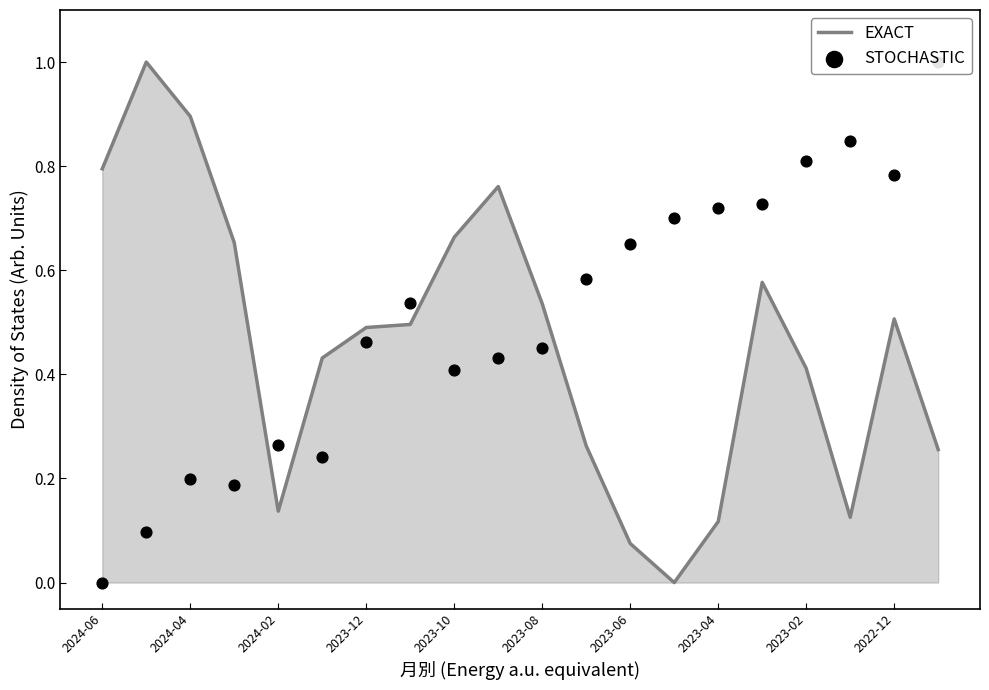

Which series contains the lowest Y value?

EXACT